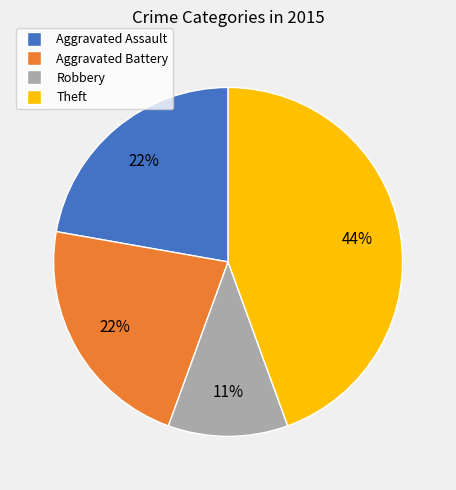

What is the smallest slice in the pie chart?

Robbery